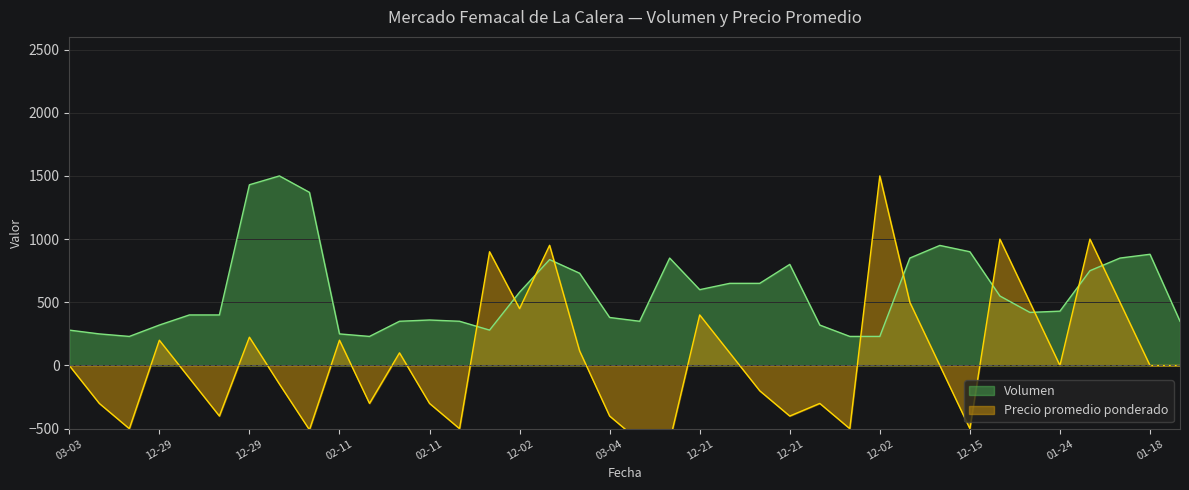

What is the spread (max minus min) of values at 2022-02-03?

350